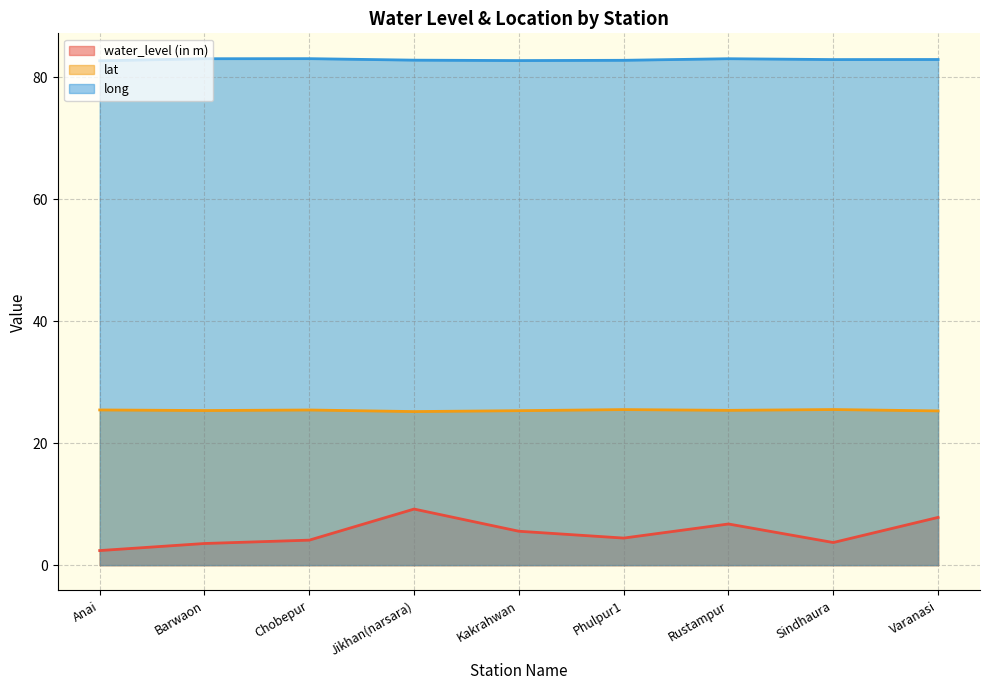

Rank the series by their average value, from highest to lowest.

long, lat, water_level (in m)